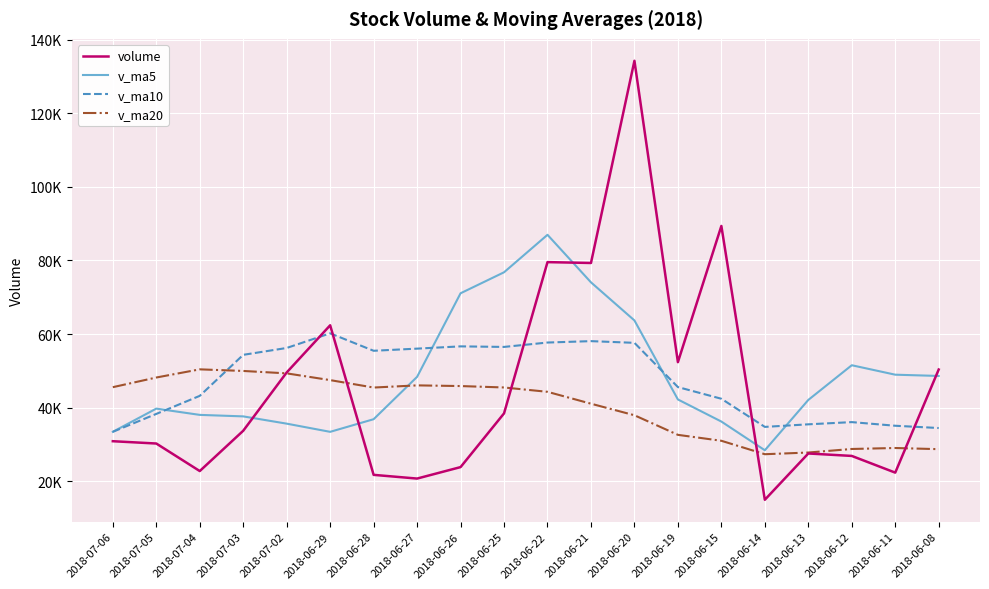

At which category is the sum across all series the highest?

2018-06-20